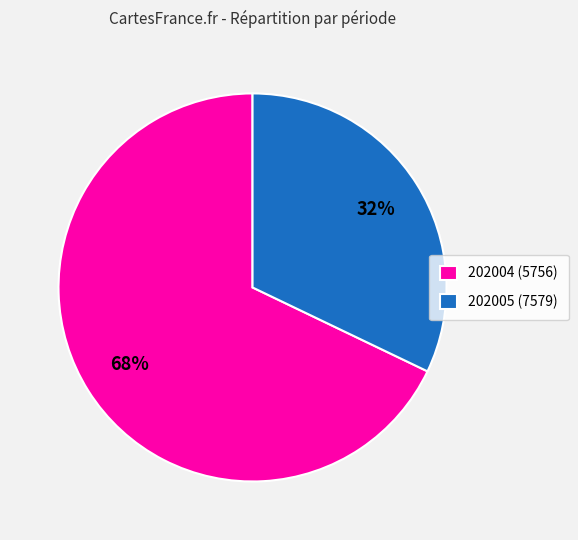

Count the number of slices in the pie.

2